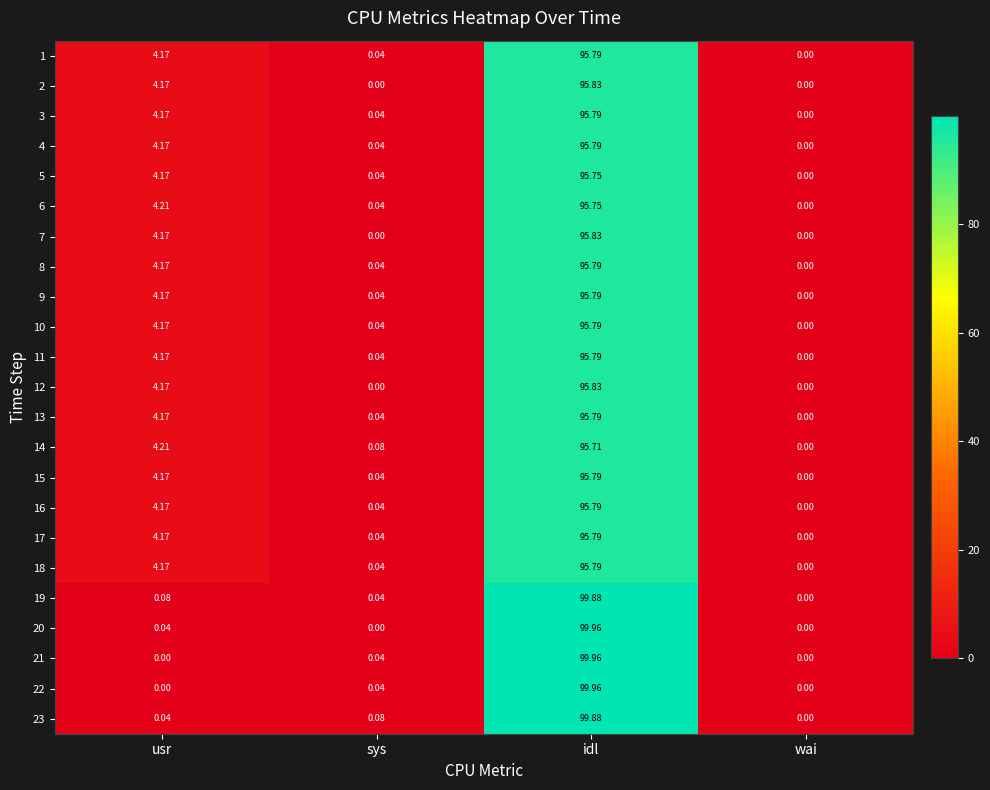

At which label is 18 closest to 47?

usr